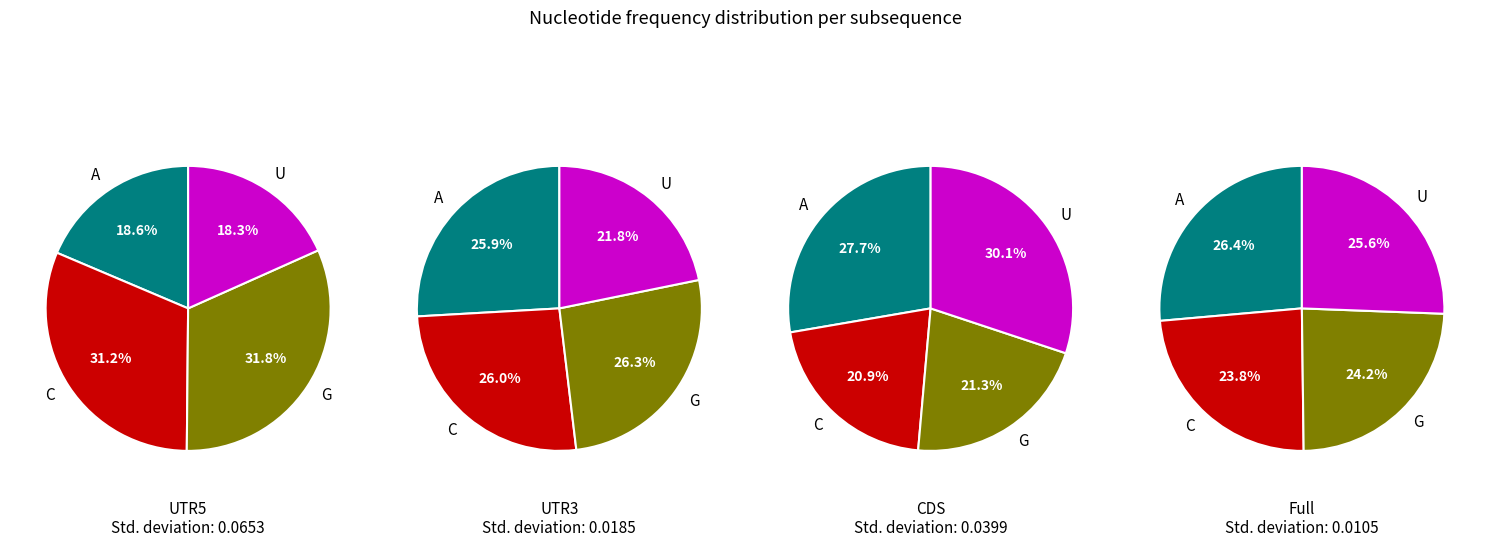

To the nearest percent, what portion does input_a_output_1 represent?

26%